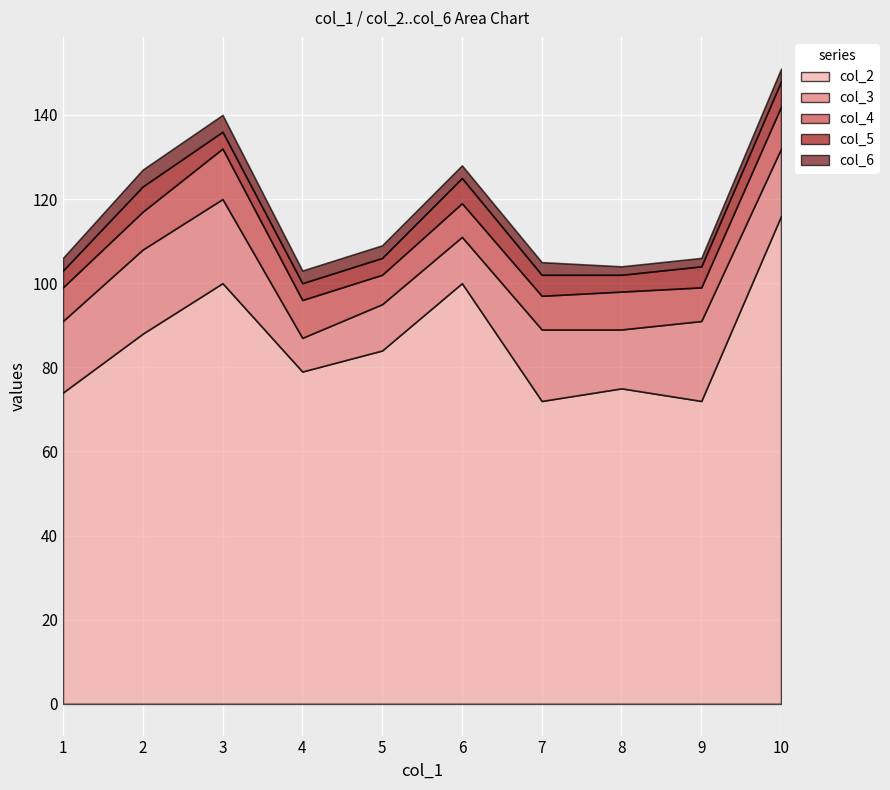

Reading right to left, what are all the values shown in this chart?

col_2: 10=116	9=72	8=75	7=72	6=100	5=84	4=79	3=100	2=88	1=74
col_3: 10=16	9=19	8=14	7=17	6=11	5=11	4=8	3=20	2=20	1=17
col_4: 10=10	9=8	8=9	7=8	6=8	5=7	4=9	3=12	2=9	1=8
col_5: 10=6	9=5	8=4	7=5	6=6	5=4	4=4	3=4	2=6	1=4
col_6: 10=3	9=2	8=2	7=3	6=3	5=3	4=3	3=4	2=4	1=3